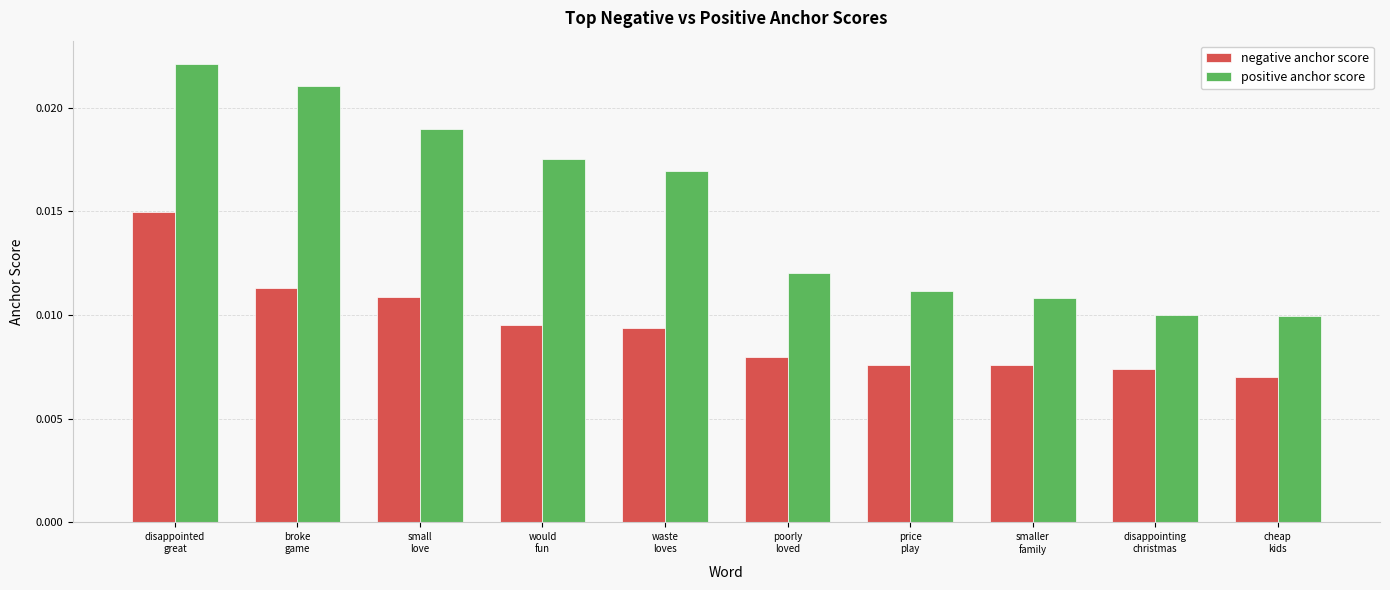

What is the label of the 3rd bar from the right?

smaller
family